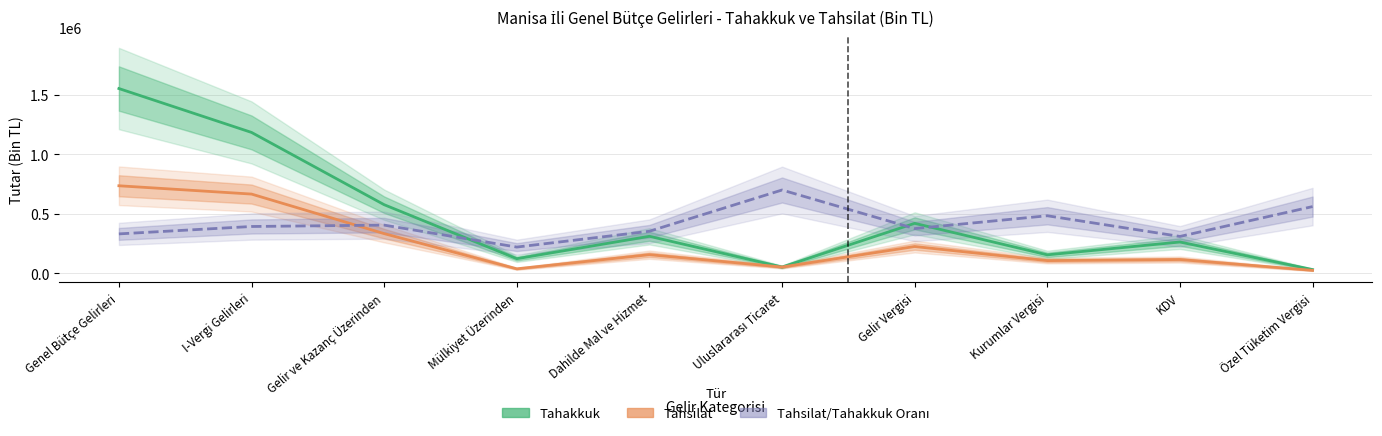

At how many categories does at least one series exceed 573289?

4